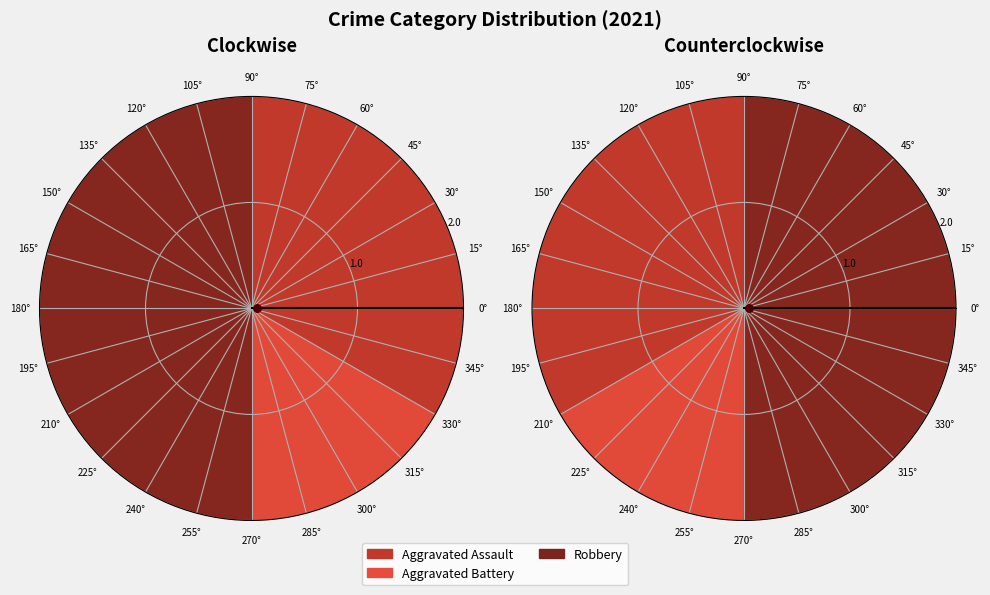

To the nearest percent, what percentage of the pie is Aggravated Battery?

17%